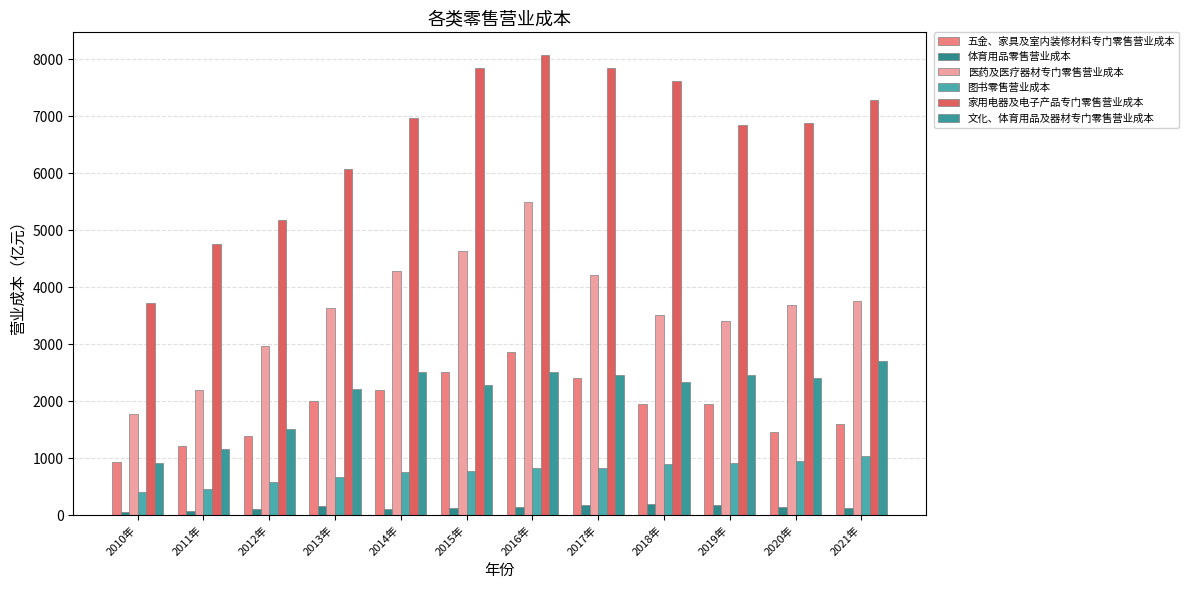

Which series changed the most between 2014年 and 2021年?

五金、家具及室内装修材料专门零售营业成本